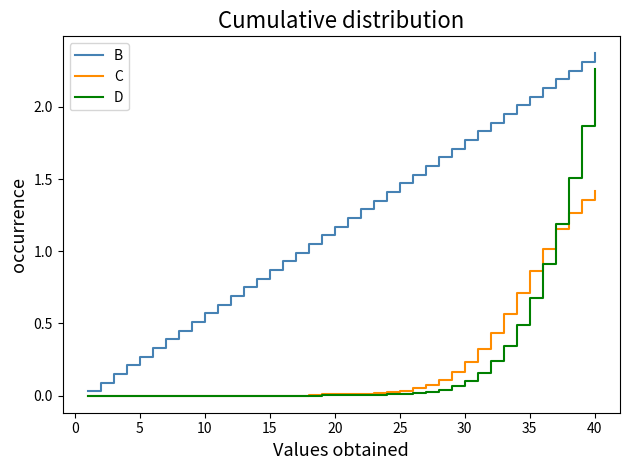

Which series has the largest range (max minus min)?

B